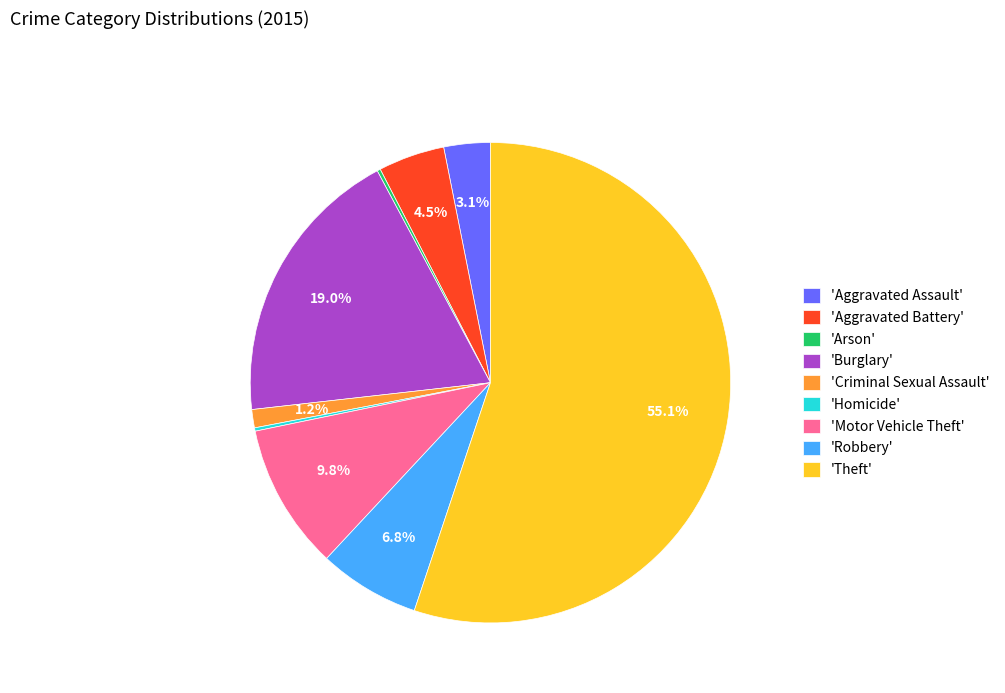

What is the majority slice?

'Theft'